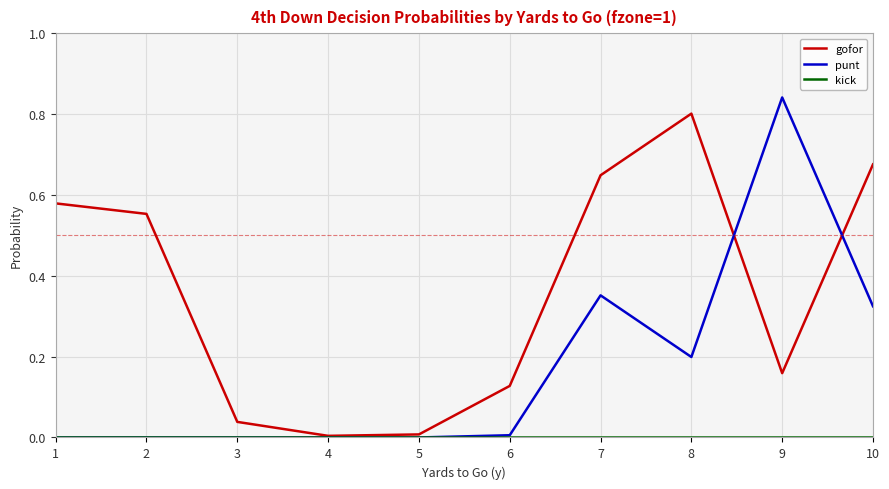

Which series has the largest total across all categories?

gofor